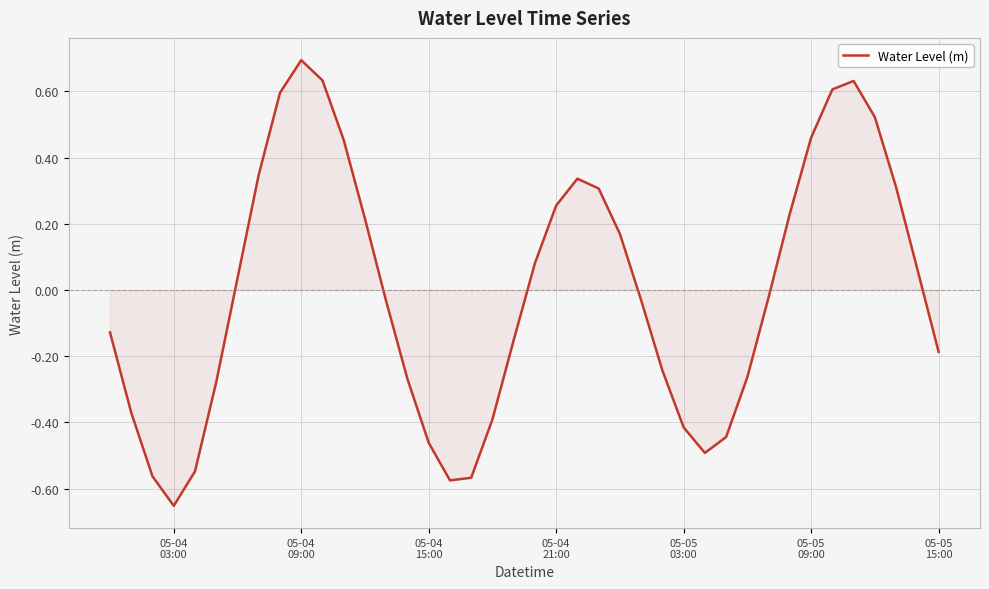

What is the maximum value shown in the chart?

0.7